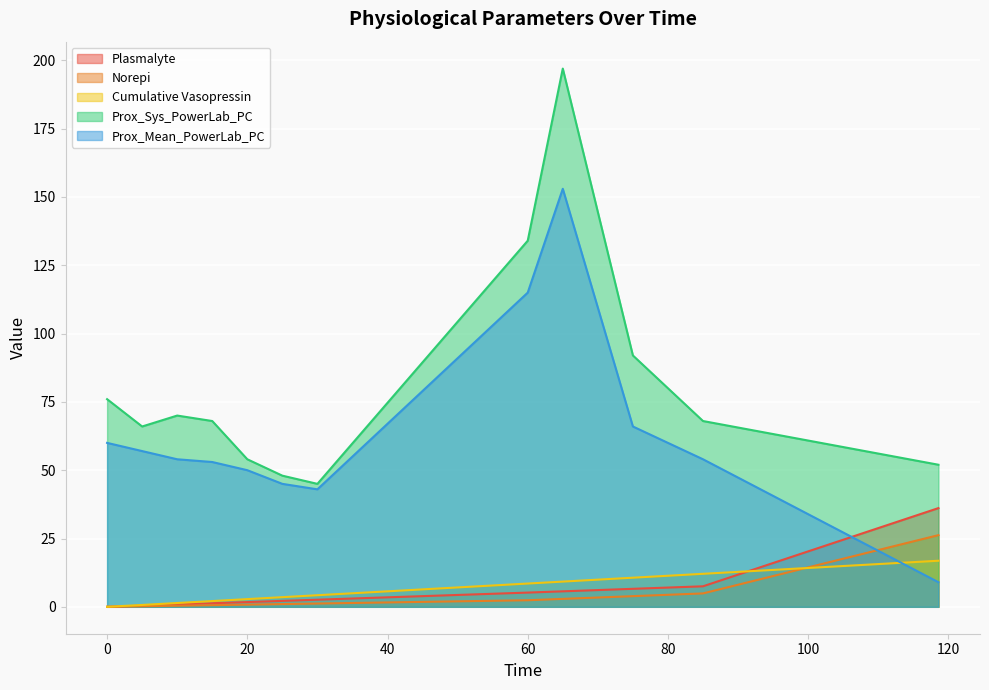

Between which two adjacent categories do Plasmalyte and Norepi first intersect?

0 and 5